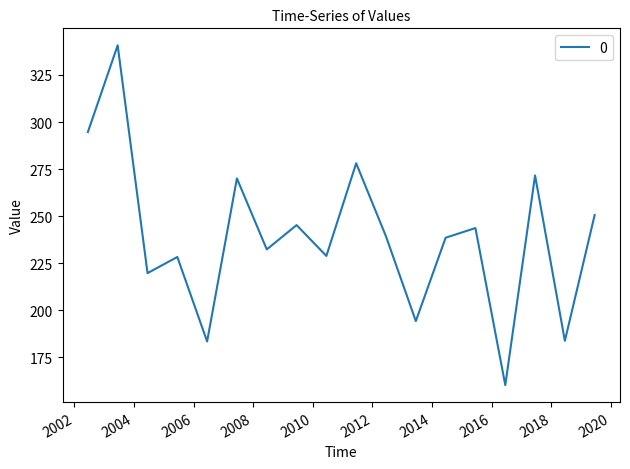

What is the difference between the maximum and minimum values?

180.6